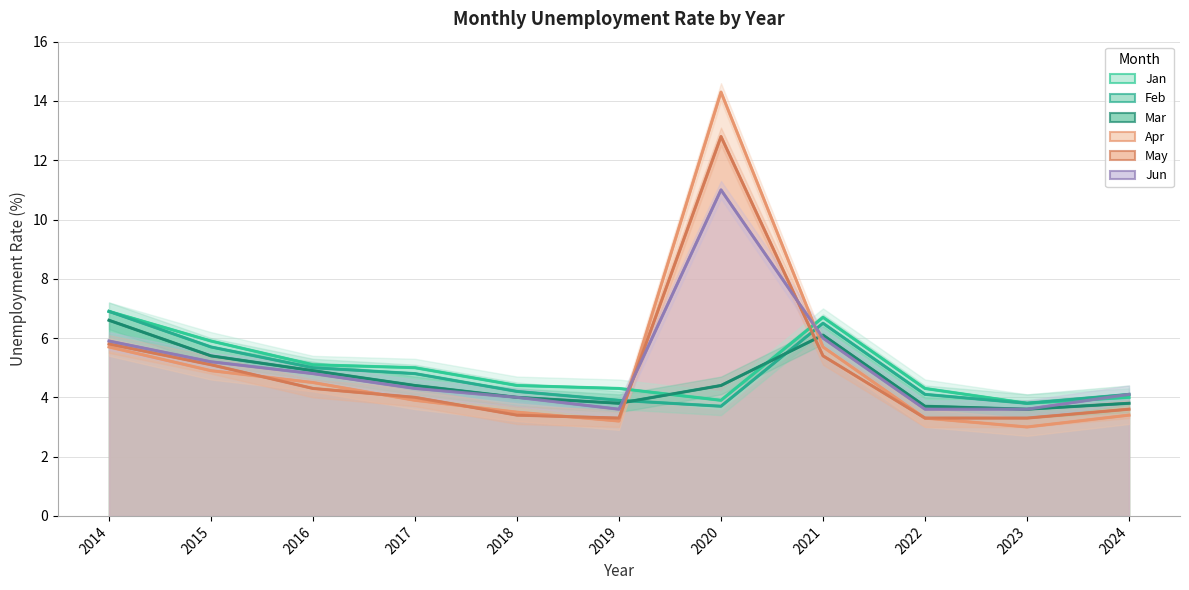

Is the value of Jan at 2021 greater than the value of Jun at 2022?

Yes